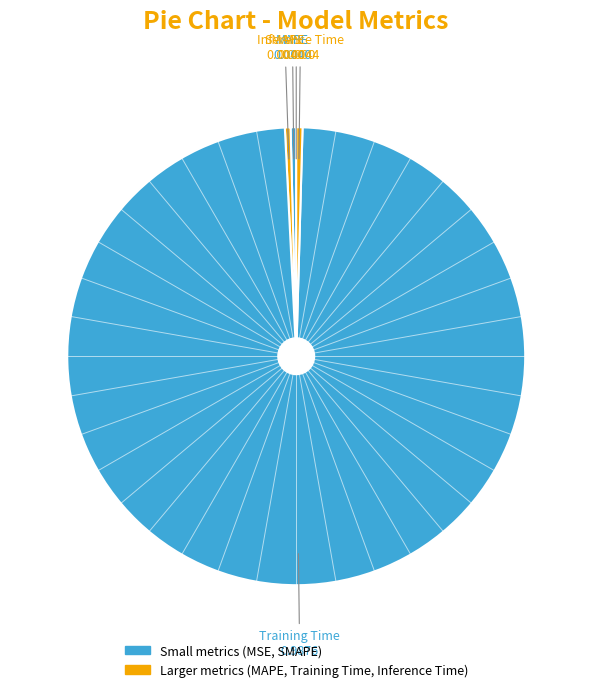

Rank the categories by value from highest to lowest.

Training Time, Inference Time, SMAPE, MAPE, MSE